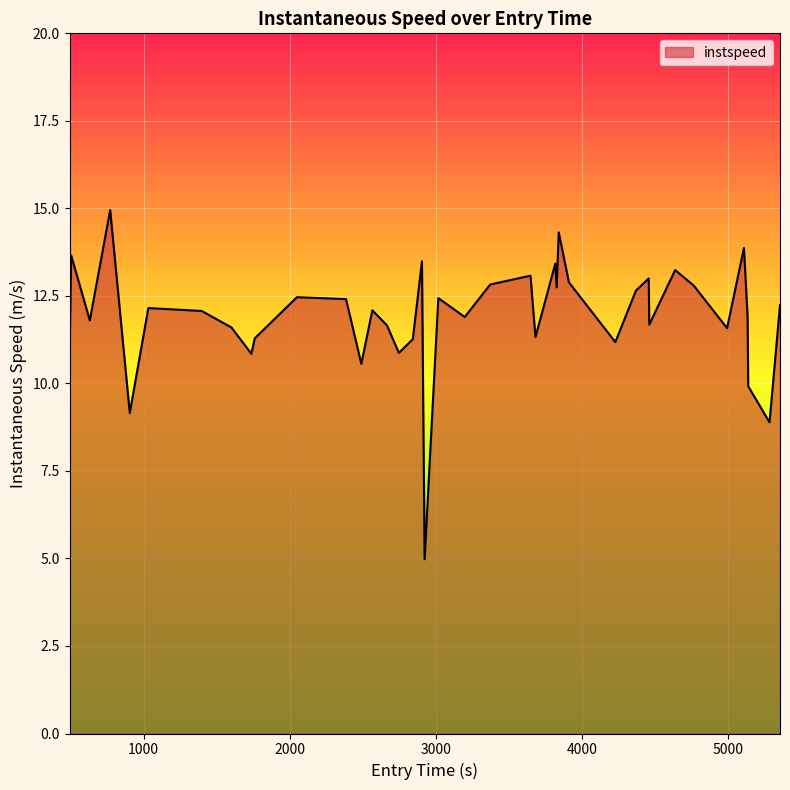

What is the smallest value displayed?

5.0